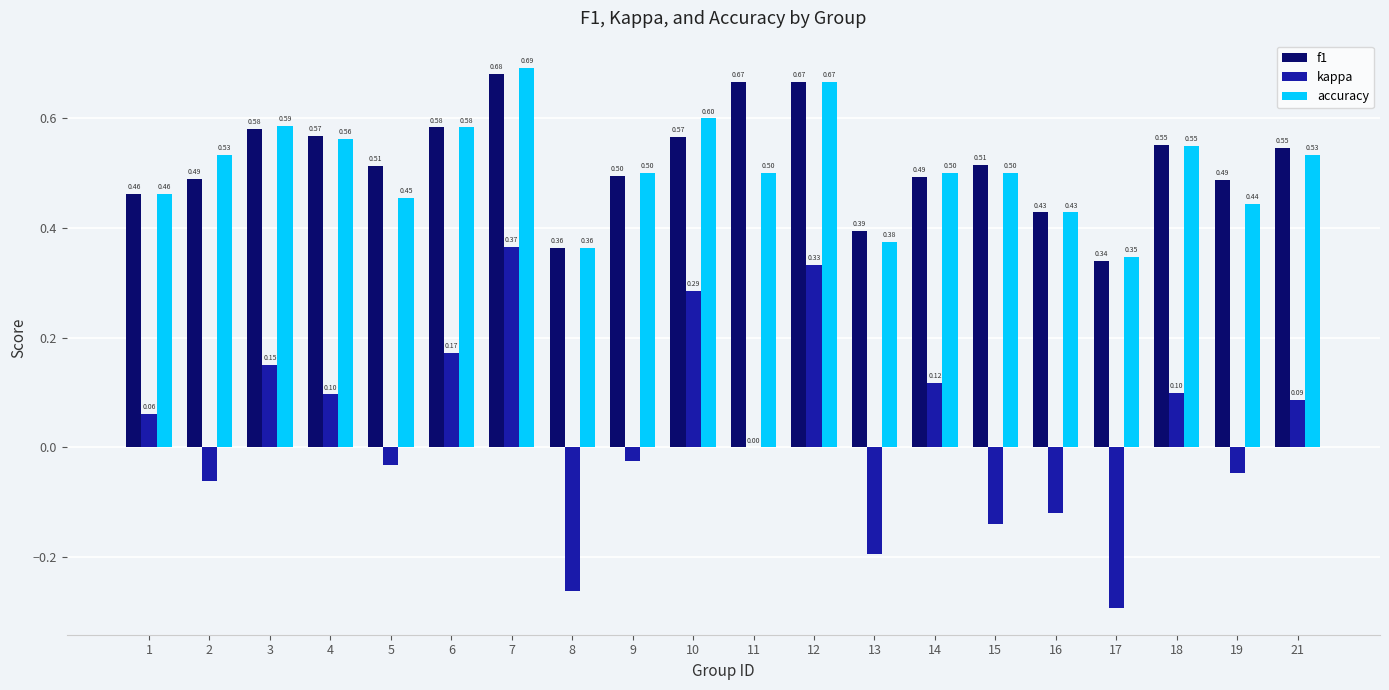

Which series changed the most between 16 and 19?

kappa